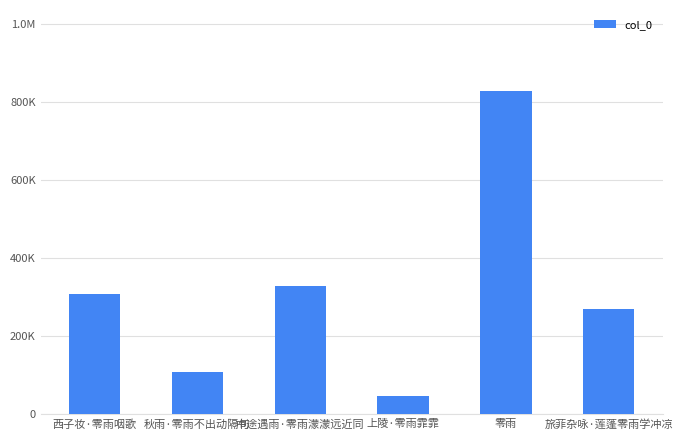

Reading left to right, what are all the values shown in this chart?

308562	109330	328152	47327	828655	268877